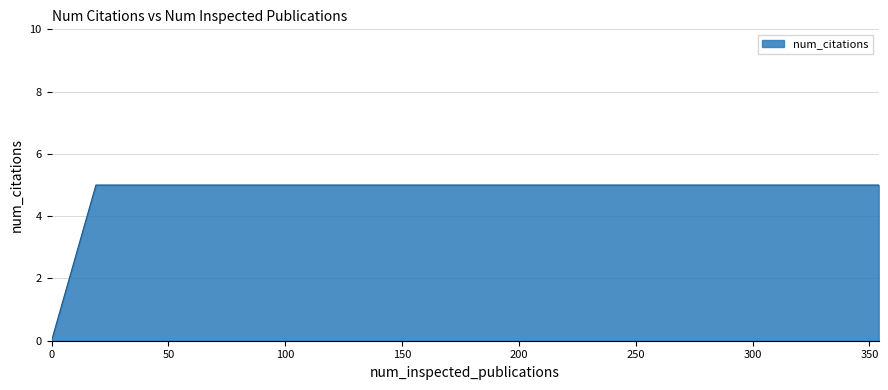

What is the sum of all values?

125